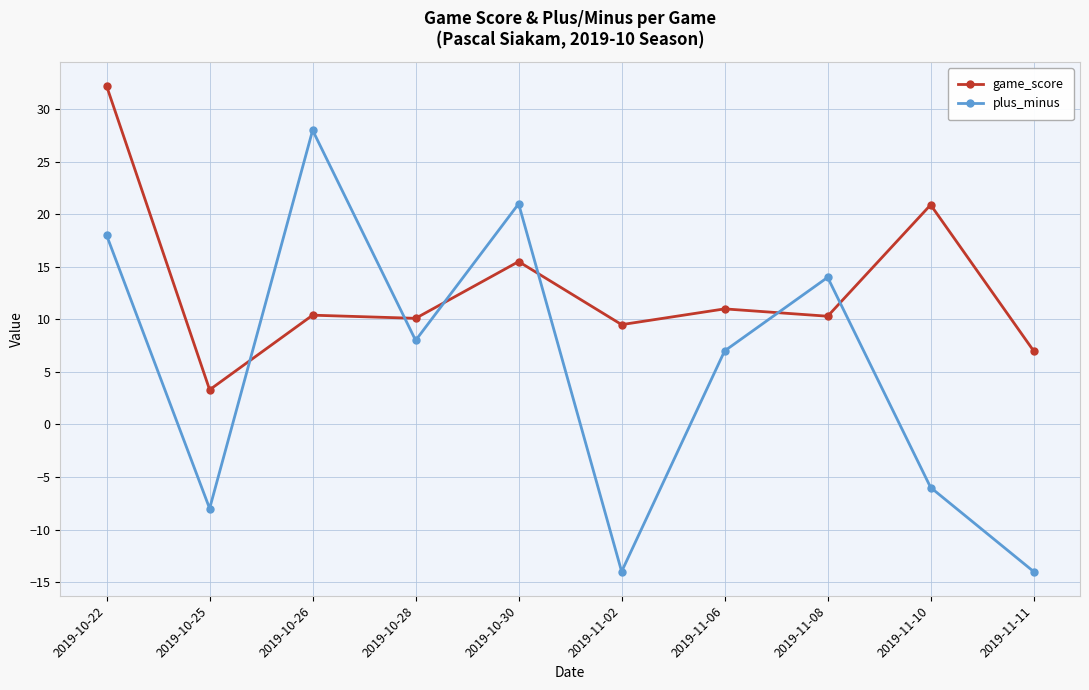

What is the minimum value for plus_minus?

-14.0